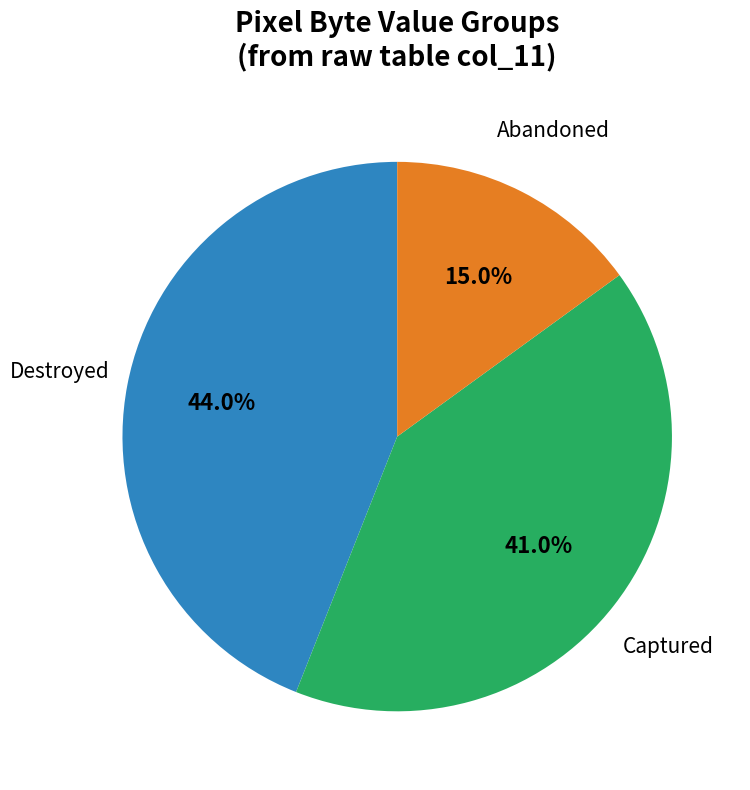

Is there any slice that represents more than half of the pie?

No